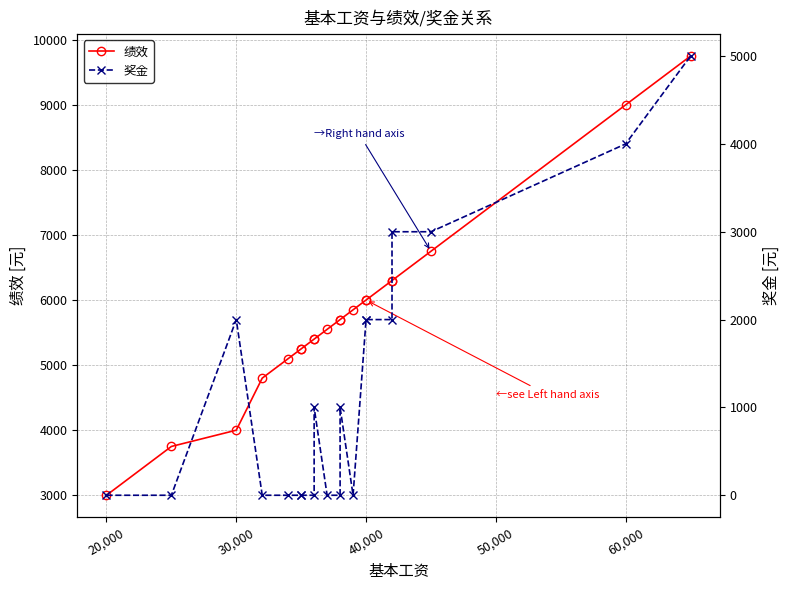

True or false: 奖金 and 绩效 intersect in this chart.

False